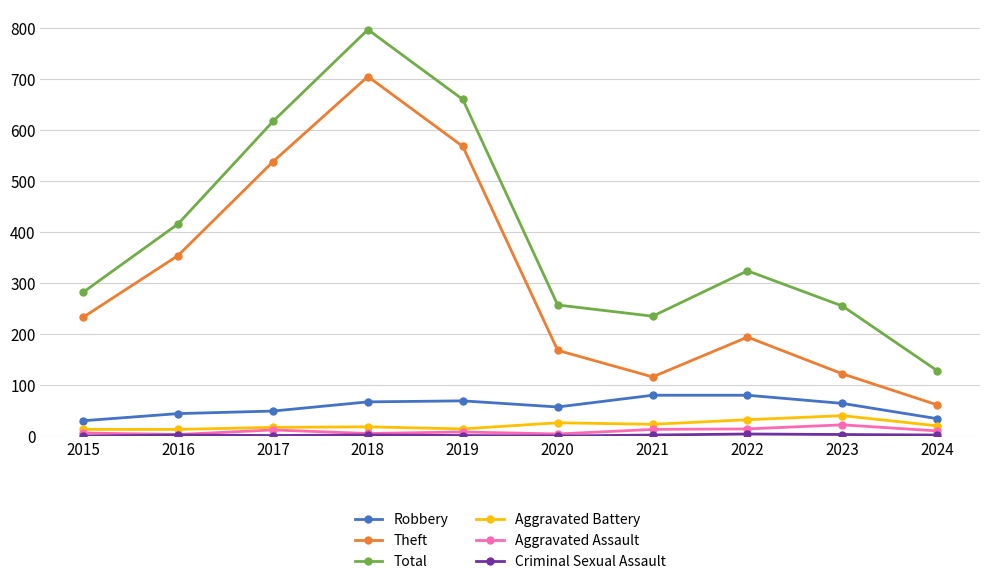

Count the number of categories in the chart.

10